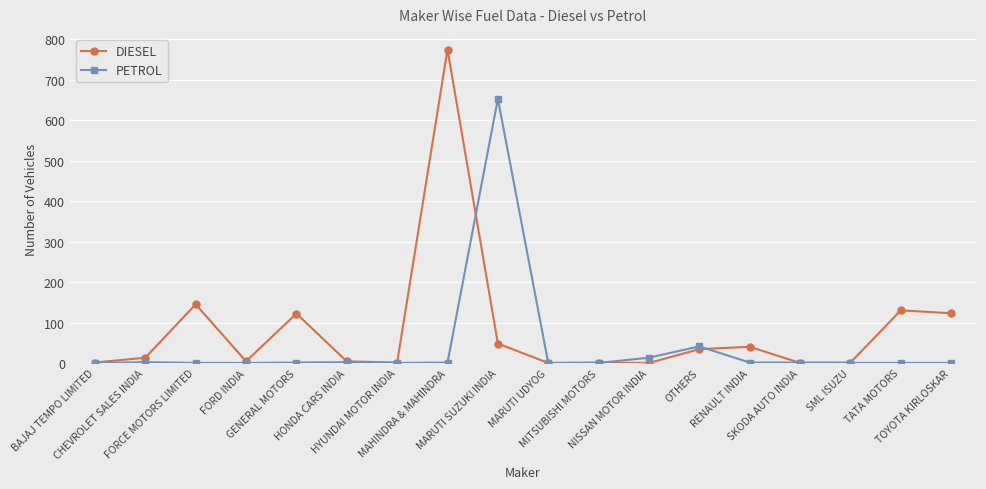

Rank the series by their maximum value, from lowest to highest.

PETROL, DIESEL